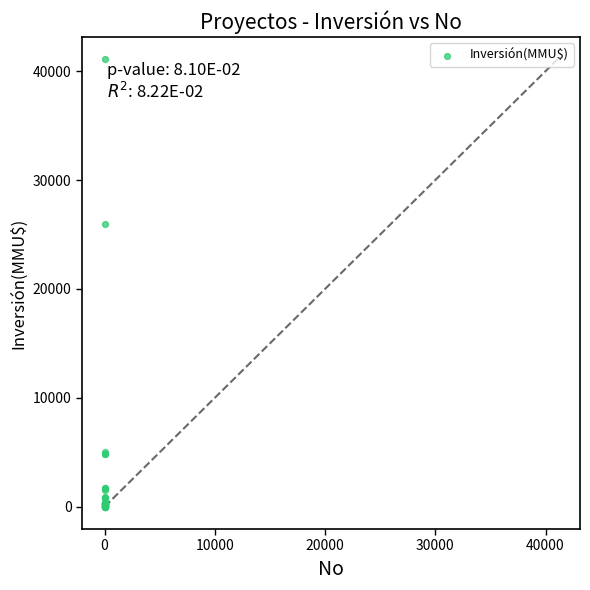

What Y value in the scatter plot is closest to 20537?

26000